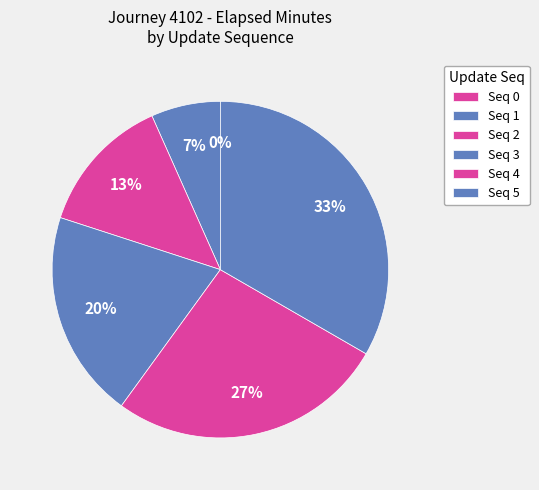

To the nearest percent, what is the difference between the 3 and 1 slice percentages?

13%